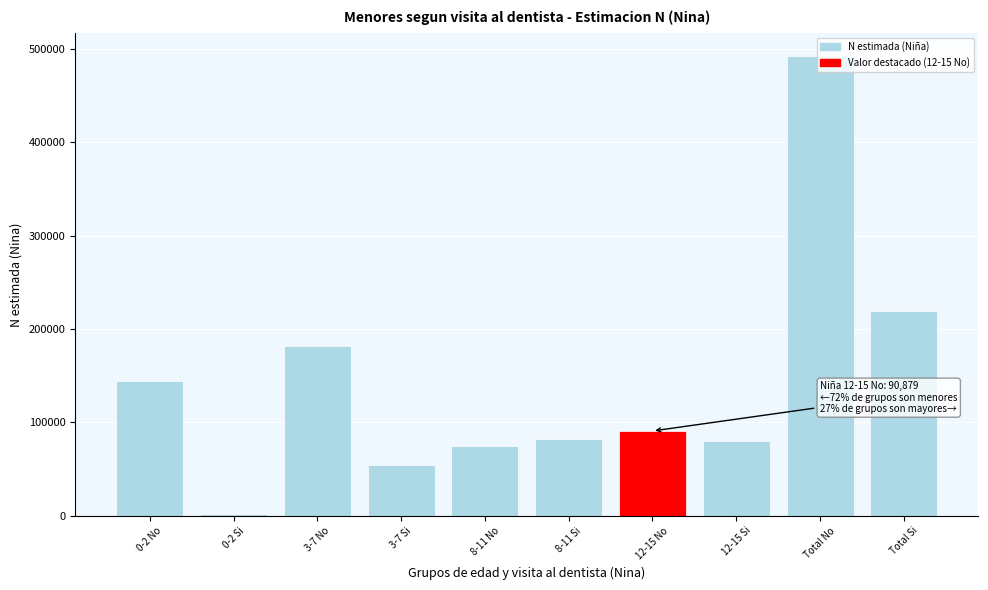

What is the label of the 2nd bar from the left?

0-2 Si